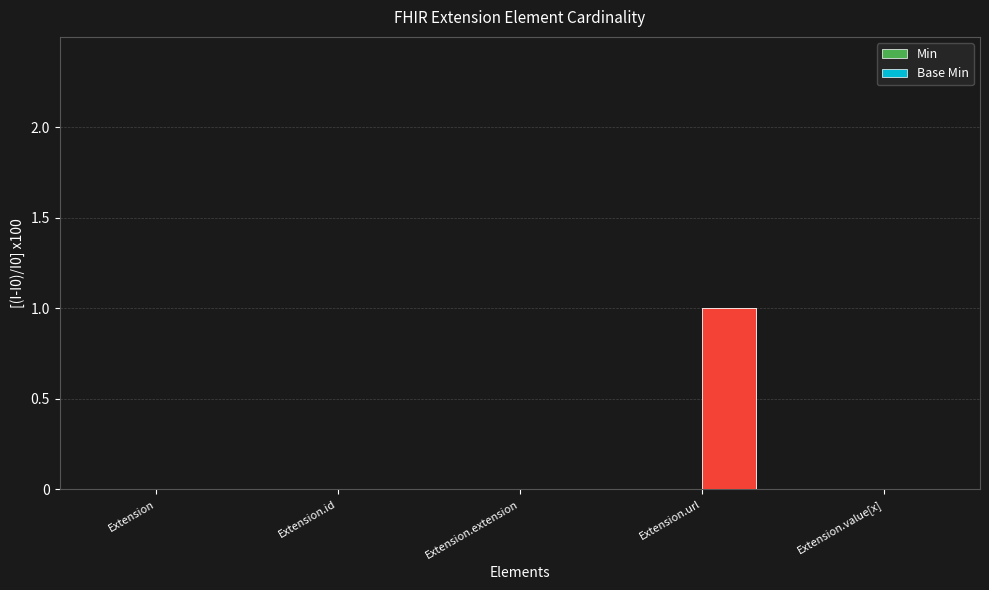

Reading left to right, extract all data points from this chart.

Min: 0	0	0	0	0
Base Min: 0	0	0	1	0